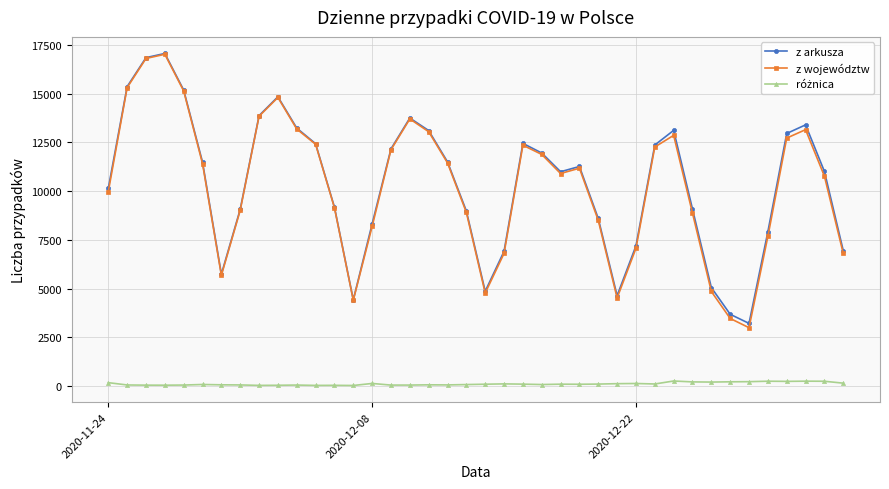

In z arkusza, how many points are lower than both neighbors (excluding endpoints)?

6